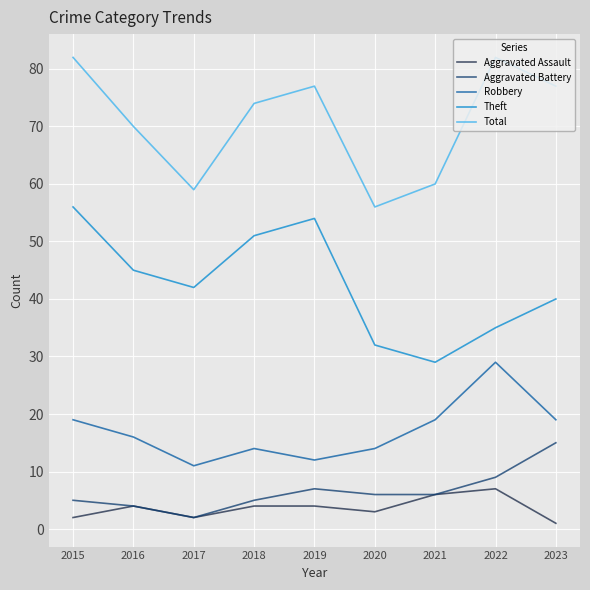

What is the difference between the Robbery values at 2023 and 2018?

5